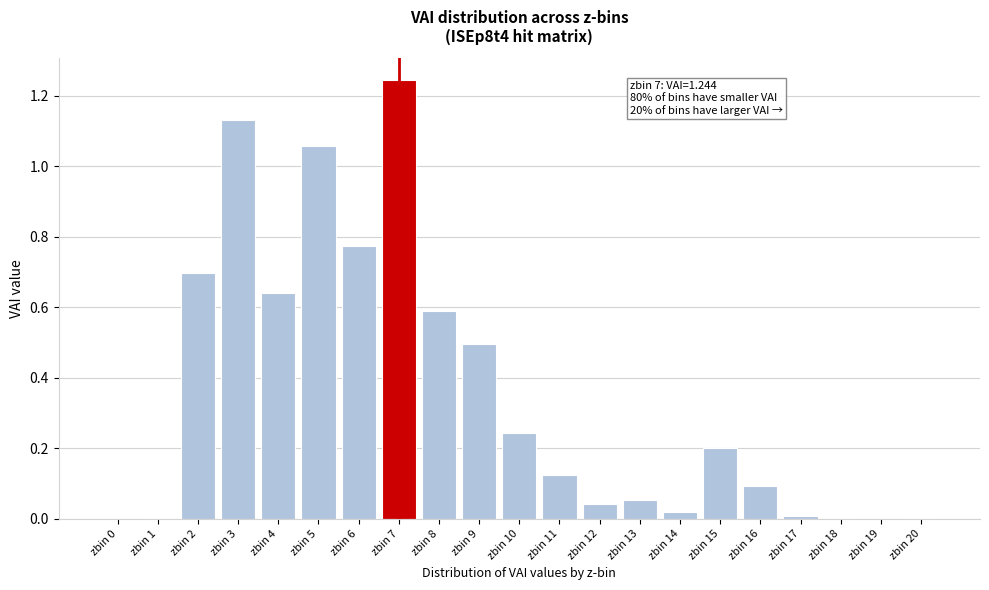

Is it true that the value at zbin 8 is 0.6?

True